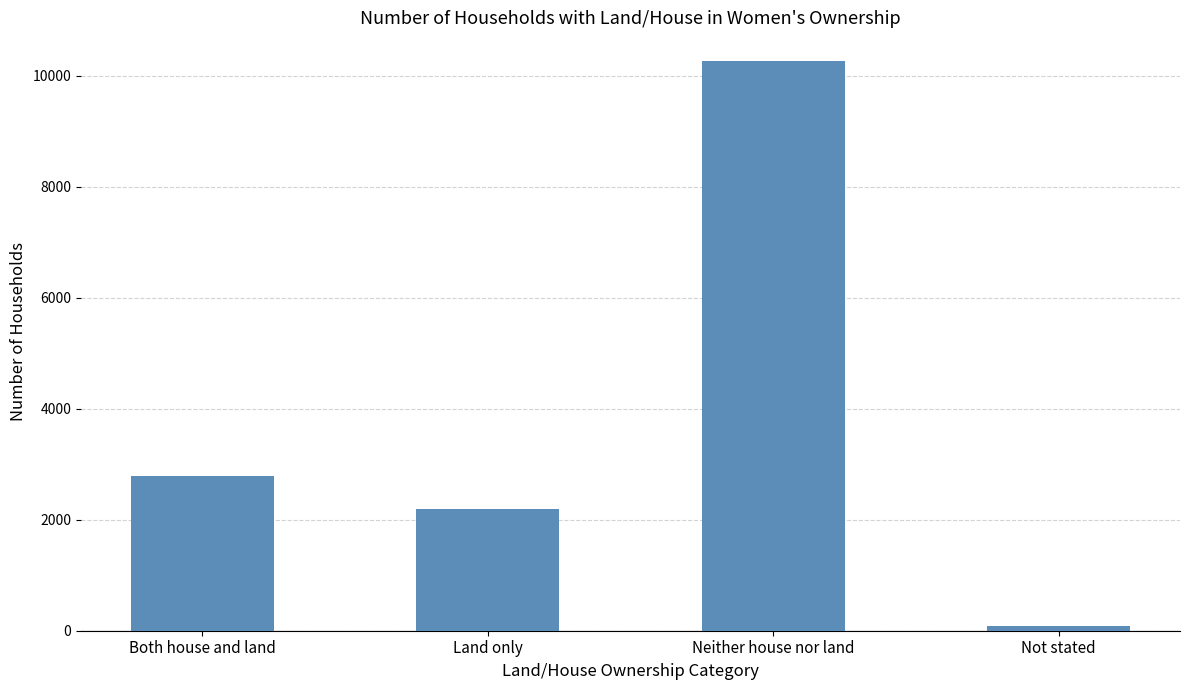

List the labels in order of value, largest first.

Neither house nor land, Both house and land, Land only, Not stated